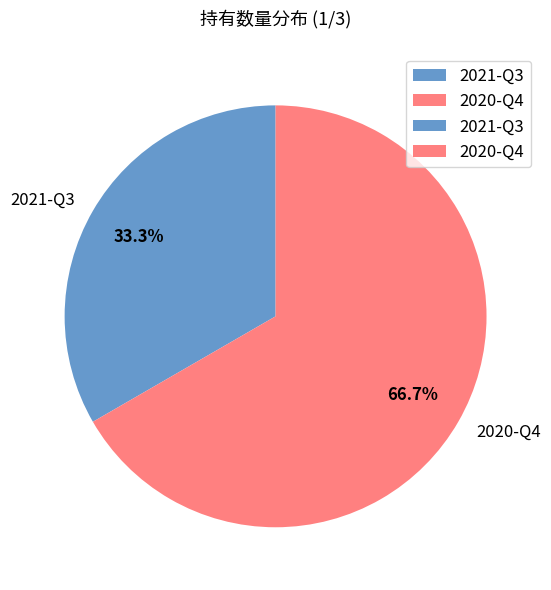

Which slice is the smallest?

2021-Q3